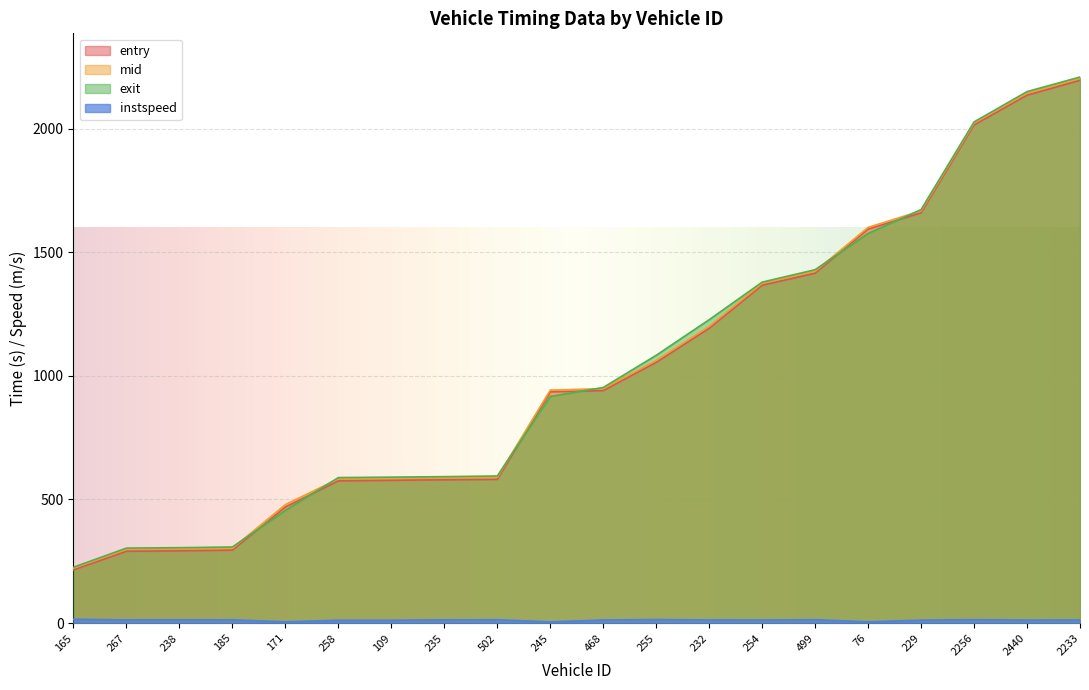

The instspeed series shows 19.7 at 267. True or false?

False